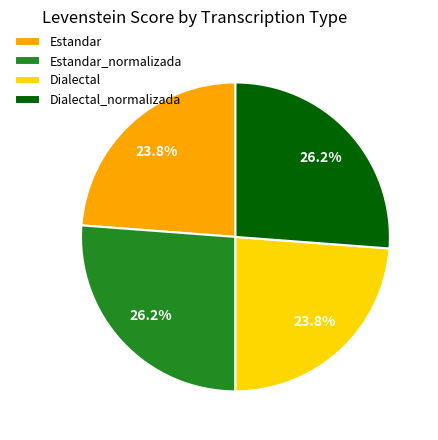

To the nearest percent, what is the average slice percentage?

25%